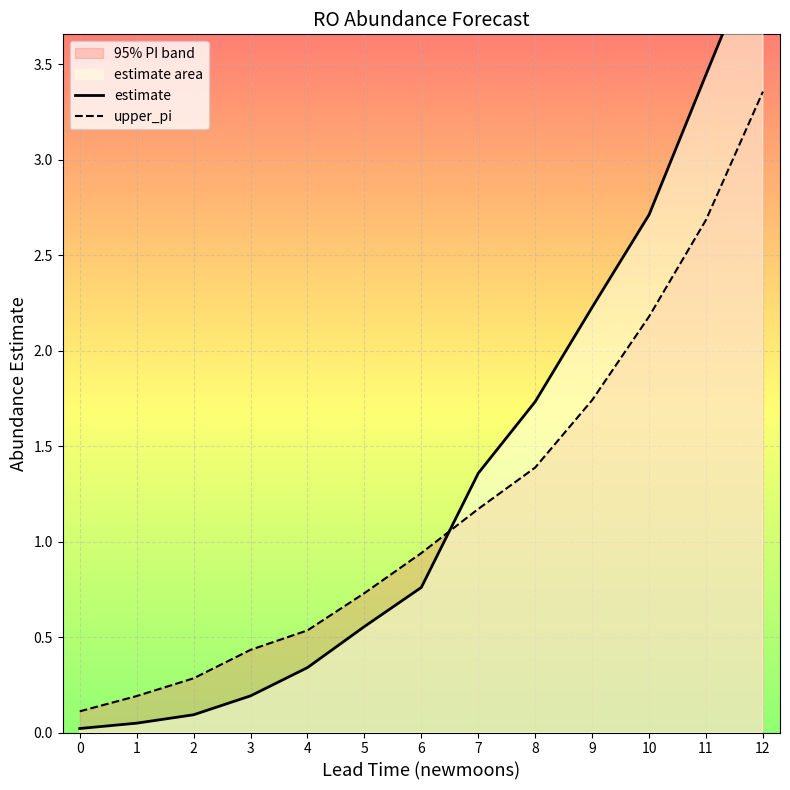

At which category is the sum across all series the highest?

12